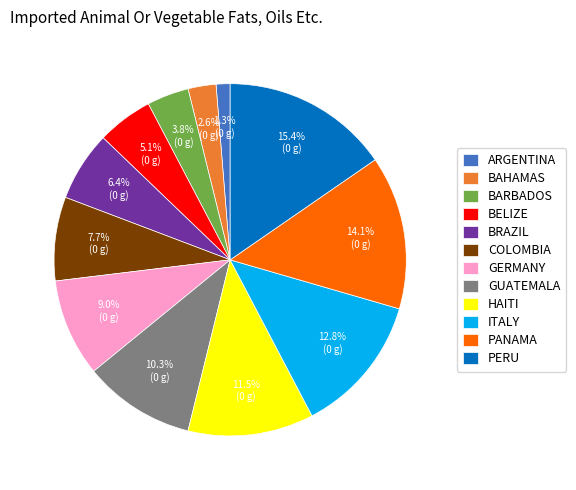

What is the ratio of the value at HAITI to the value at PANAMA?

0.8